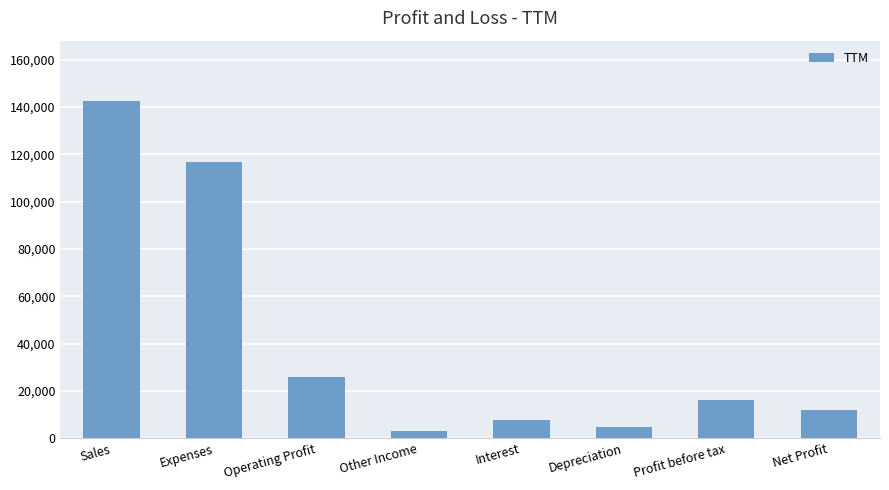

What is the difference between the maximum and minimum values?

139353